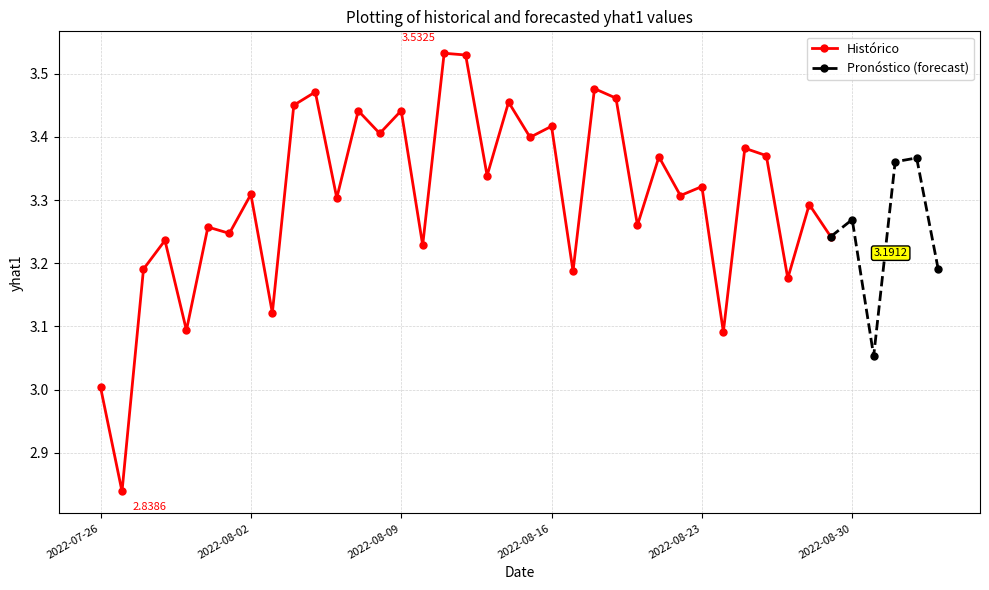

List the labels in order of value, smallest first.

2022-07-27, 2022-07-26, 2022-08-31, 2022-08-24, 2022-07-30, 2022-08-03, 2022-08-27, 2022-08-17, 2022-07-28, 2022-09-03, 2022-08-10, 2022-07-29, 2022-08-29, 2022-08-01, 2022-07-31, 2022-08-20, 2022-08-30, 2022-08-28, 2022-08-06, 2022-08-22, 2022-08-02, 2022-08-23, 2022-08-13, 2022-09-01, 2022-09-02, 2022-08-21, 2022-08-26, 2022-08-25, 2022-08-15, 2022-08-08, 2022-08-16, 2022-08-07, 2022-08-09, 2022-08-04, 2022-08-14, 2022-08-19, 2022-08-05, 2022-08-18, 2022-08-12, 2022-08-11